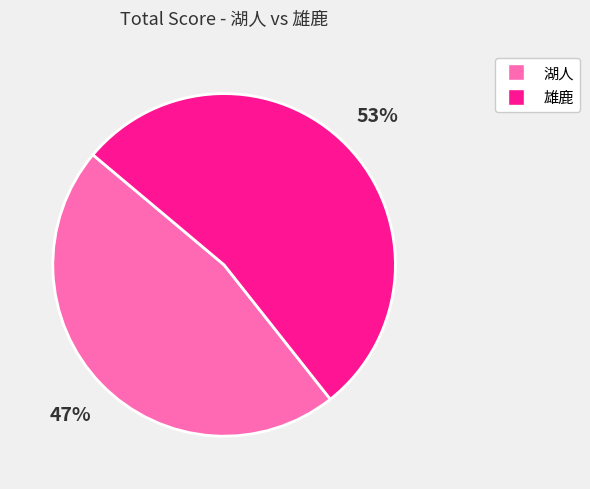

Is the sum of 雄鹿 and 湖人 greater than half?

Yes